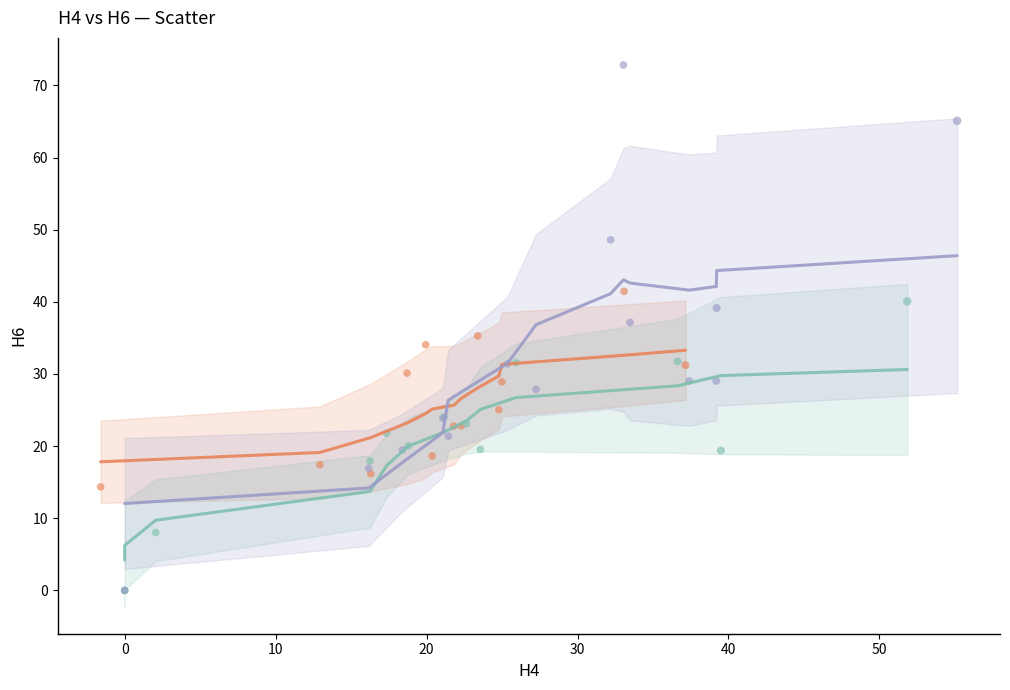

Which series contains the highest Y value?

mSst.12